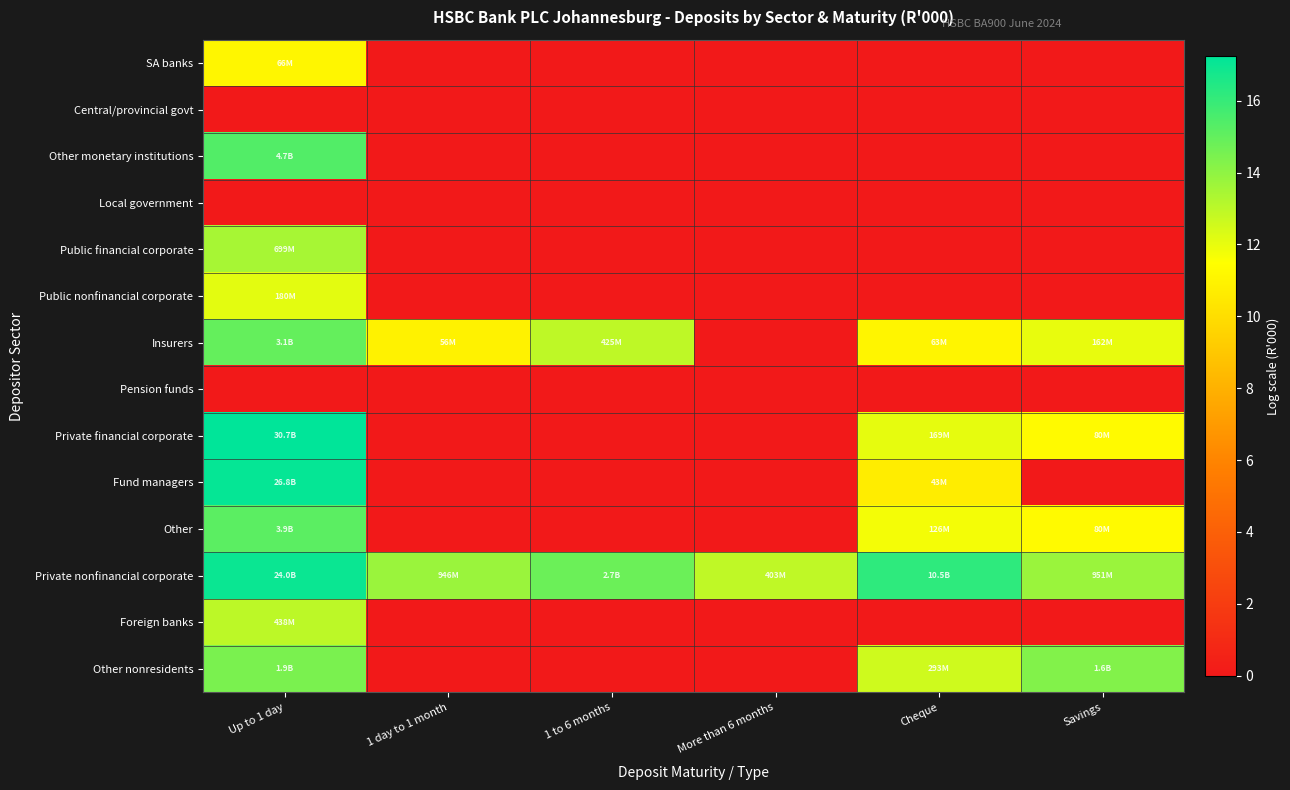

Rank the series by their maximum value, from highest to lowest.

Private financial corporate, Fund managers, Private nonfinancial corporate, Other monetary institutions, Other, Insurers, Other nonresidents, Public financial corporate, Foreign banks, Public nonfinancial corporate, SA banks, Central/provincial govt, Local government, Pension funds